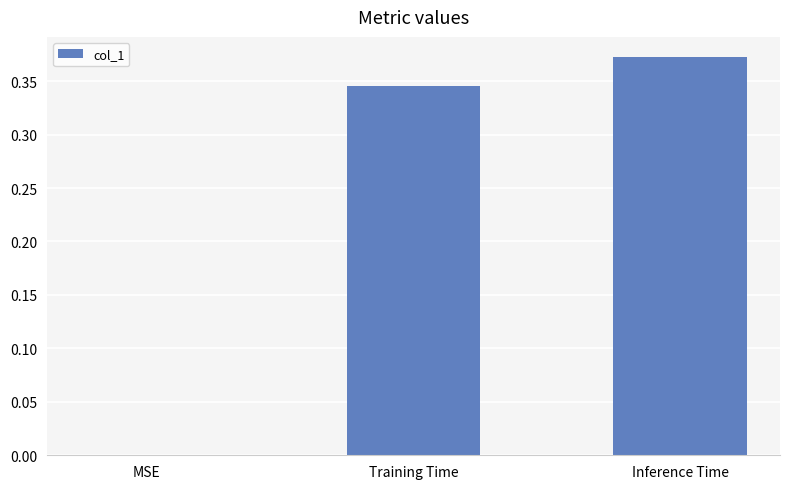

How many positive values are there?

2